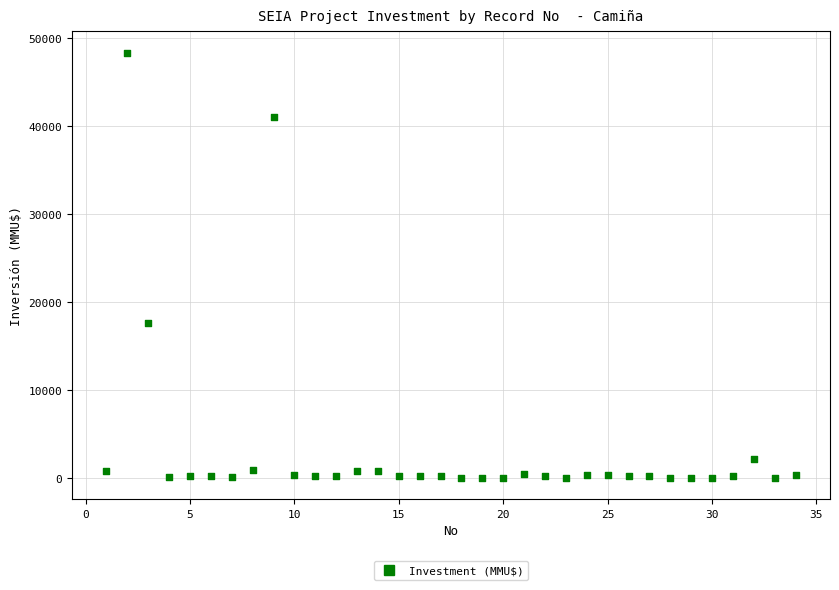

What Y value in the scatter plot is closest to 24192?

17668